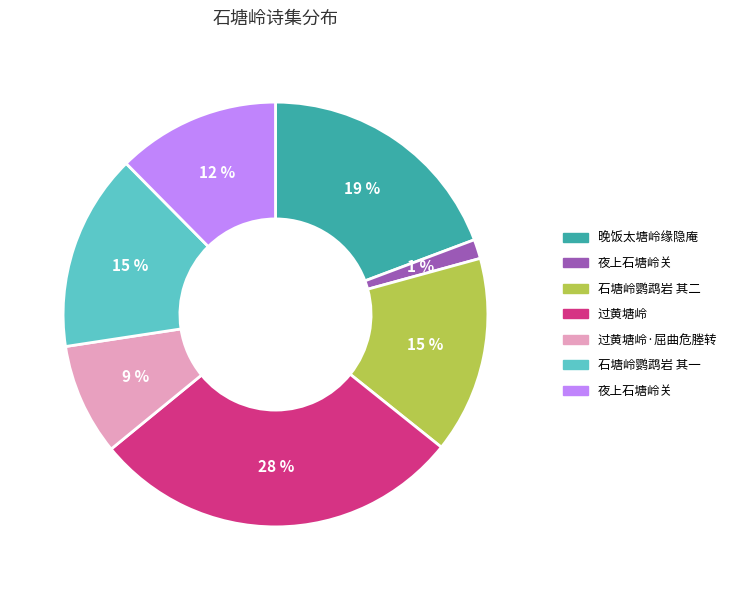

Is there a majority slice in this chart?

No